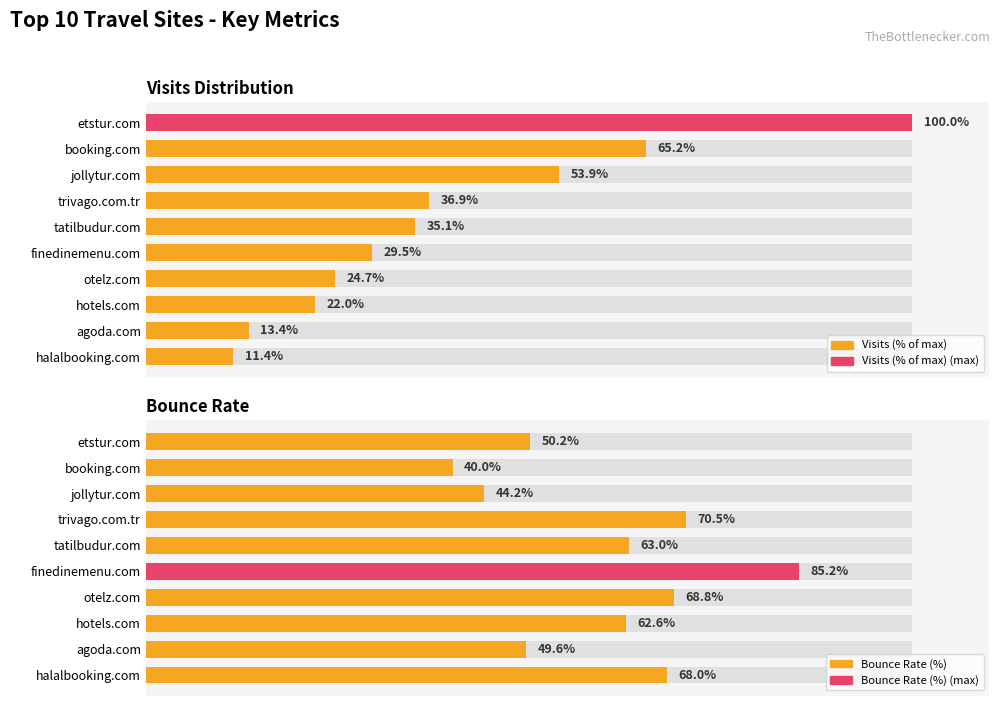

Is it true that Visits (% of max) equals 29.5 at finedinemenu.com?

True